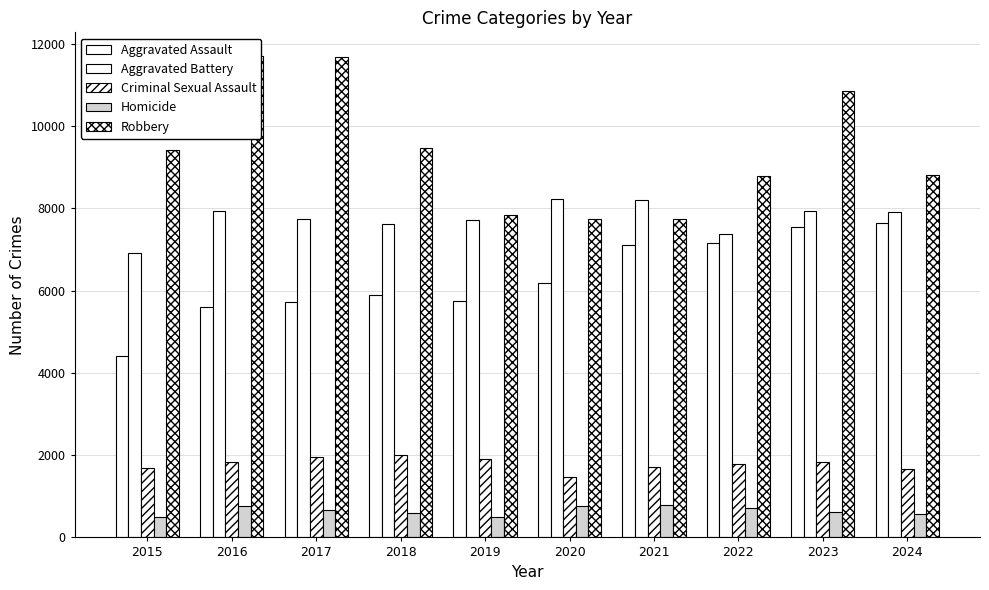

How many data points in Criminal Sexual Assault are above 1824?

4